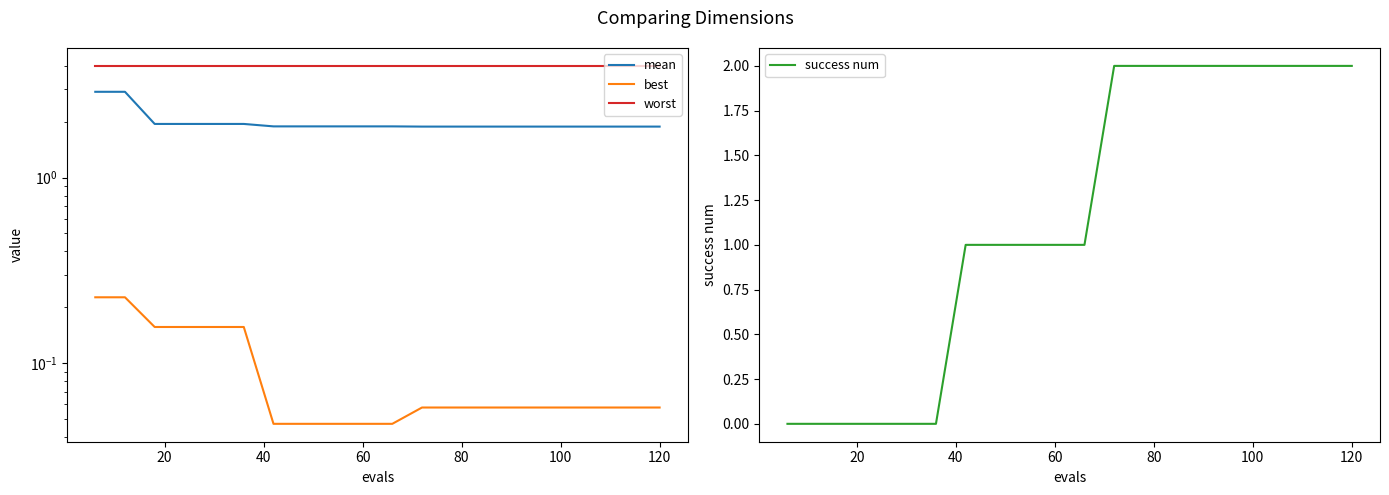

Reading right to left, what are all the values shown in this chart?

mean: 1.9	1.9	1.9	1.9	1.9	1.9	1.9	1.9	1.9	1.9	1.9	1.9	1.9	1.9	1.9	1.9	1.9	1.9	2.9	2.9
best: 0.1	0.1	0.1	0.1	0.1	0.1	0.1	0.1	0.1	0.0	0.0	0.0	0.0	0.0	0.2	0.2	0.2	0.2	0.2	0.2
worst: 4.0	4.0	4.0	4.0	4.0	4.0	4.0	4.0	4.0	4.0	4.0	4.0	4.0	4.0	4.0	4.0	4.0	4.0	4.0	4.0
success num: 2.0	2.0	2.0	2.0	2.0	2.0	2.0	2.0	2.0	1.0	1.0	1.0	1.0	1.0	0.0	0.0	0.0	0.0	0.0	0.0